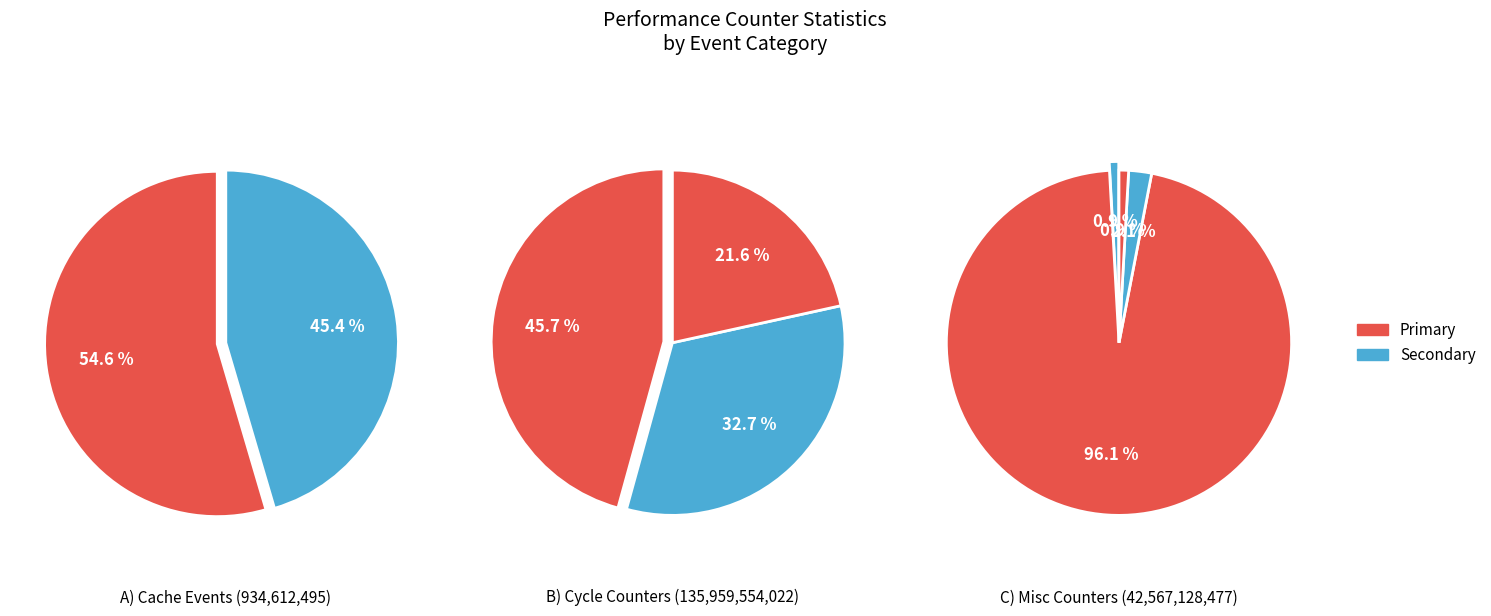

How many slices are in this pie chart?

10